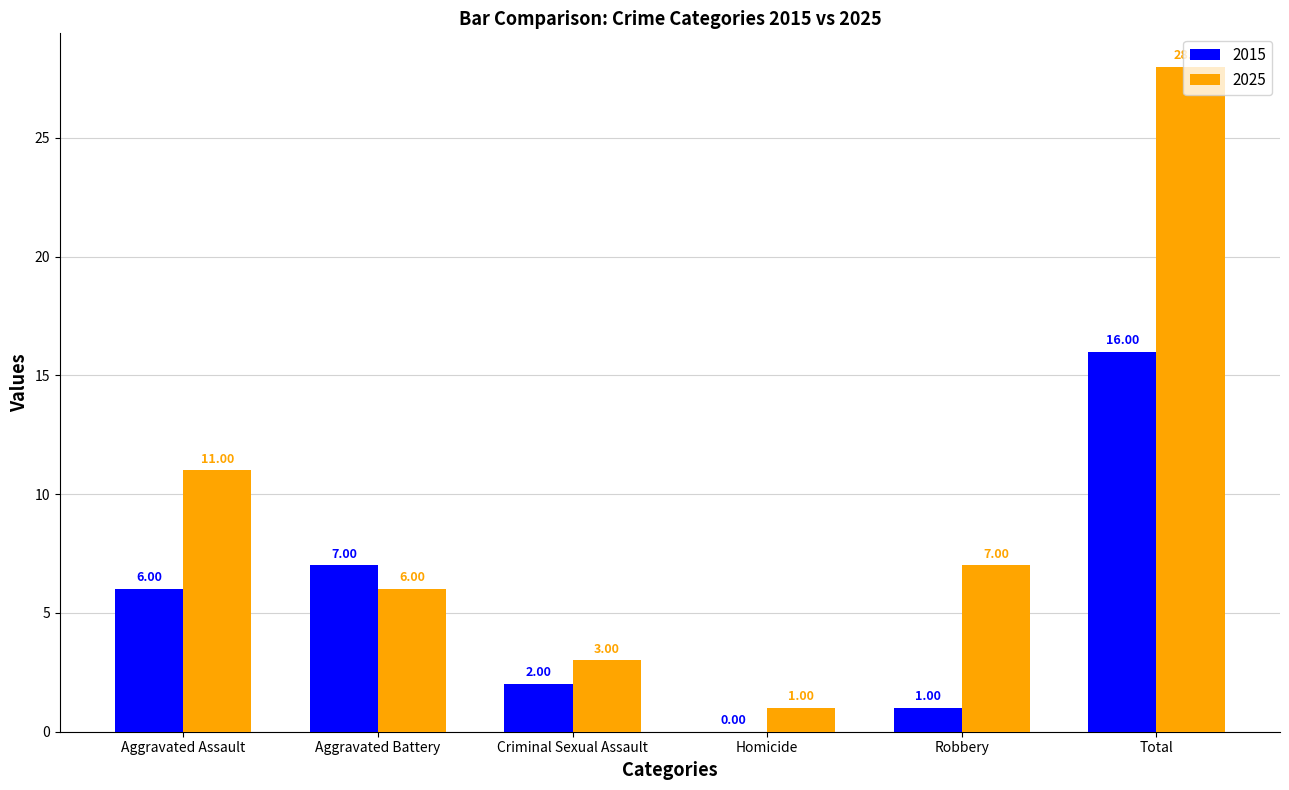

At which label does 2025 first exceed 7?

Aggravated Assault